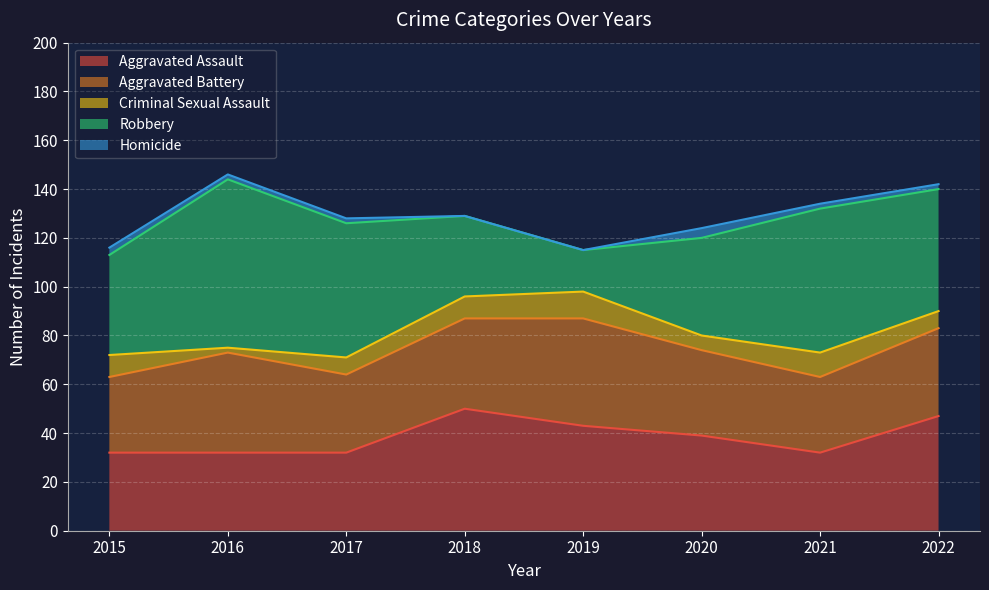

What is the highest value of the Homicide series?

4